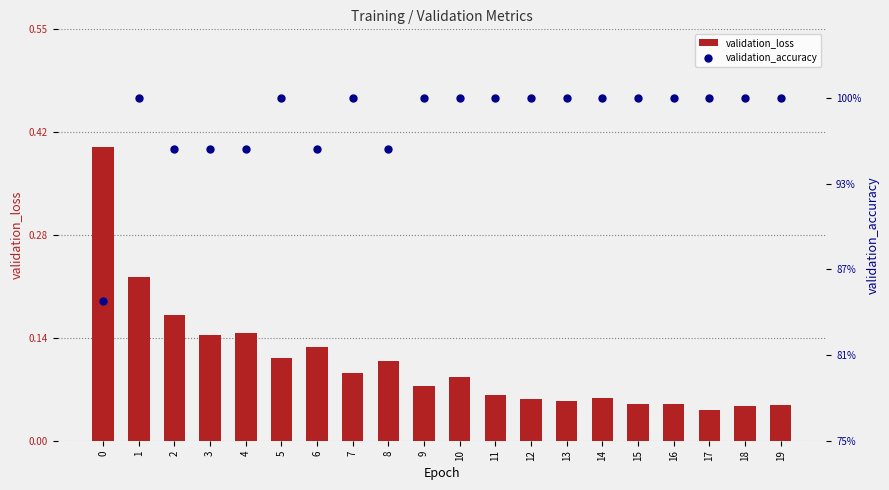

What is the total value across all series at 11?

1.1